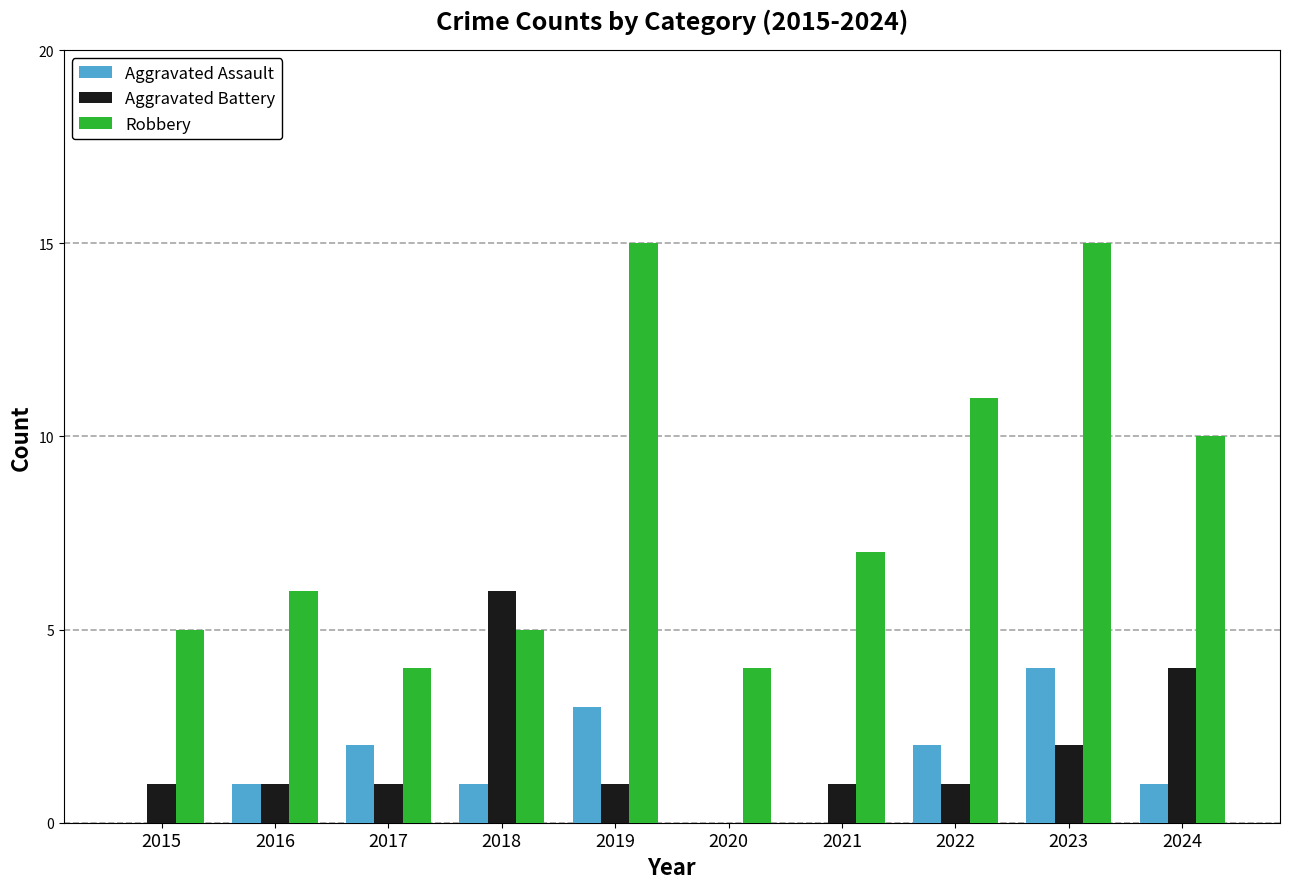

Count the number of data series in this chart.

3